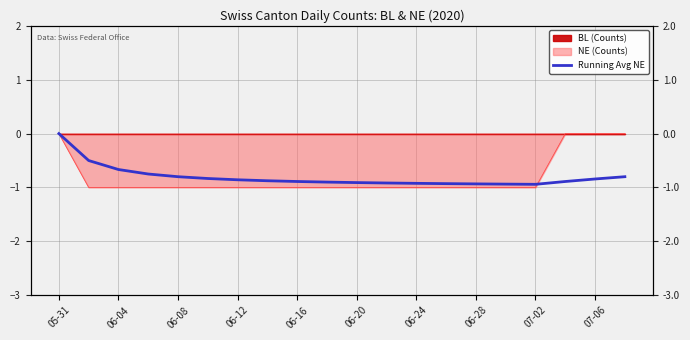

Read the value at 11.

-0.9